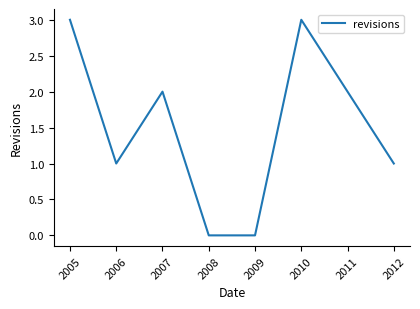

What is the maximum value shown in the chart?

3